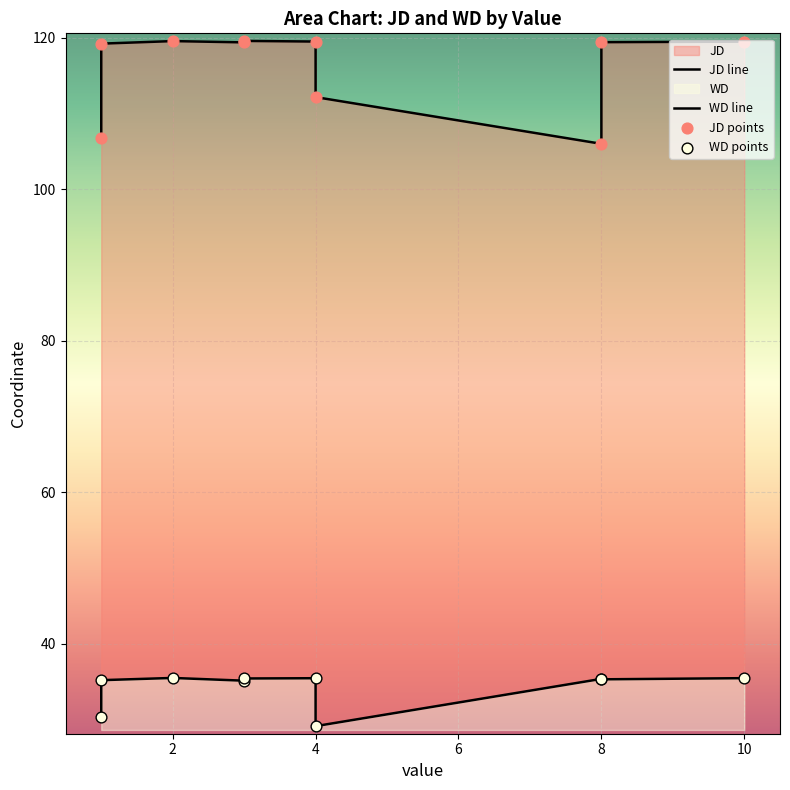

Which series contains the highest Y value?

JD